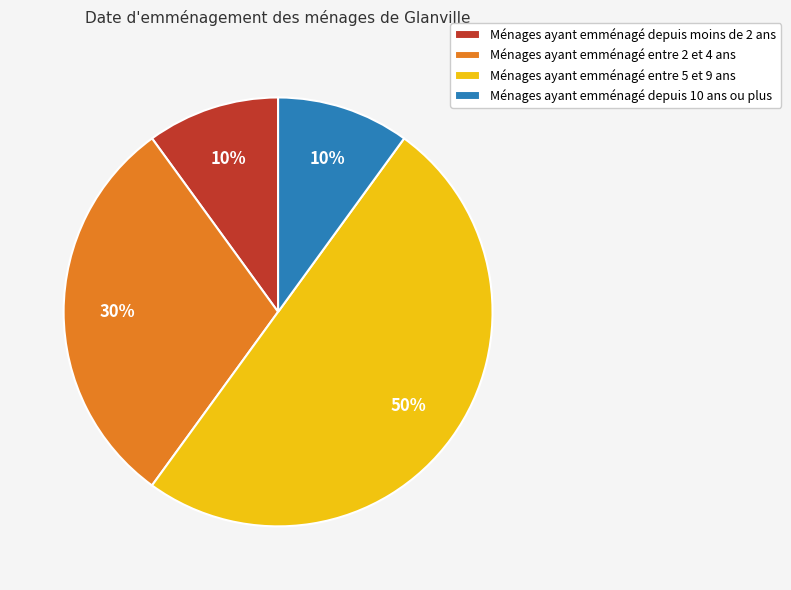

How many segments does this pie chart have?

4